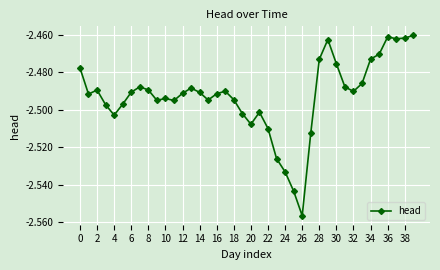

True or false: the data has more than 1 interior local peaks.

True